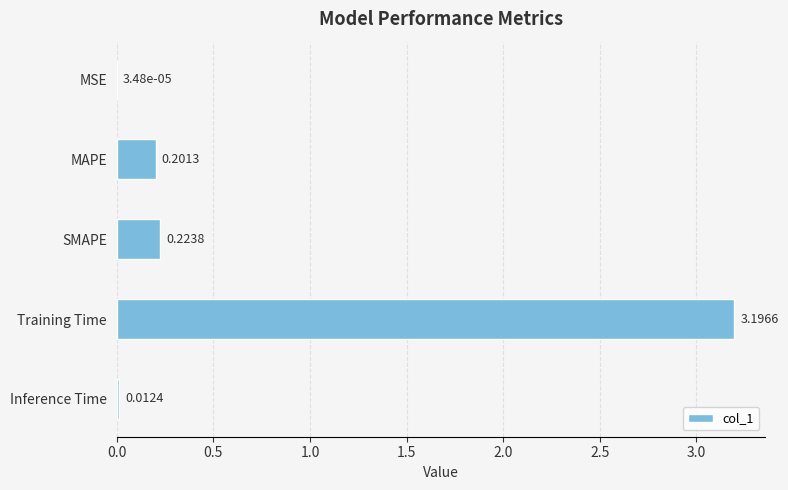

Where is the data nearest to the value 1?

SMAPE